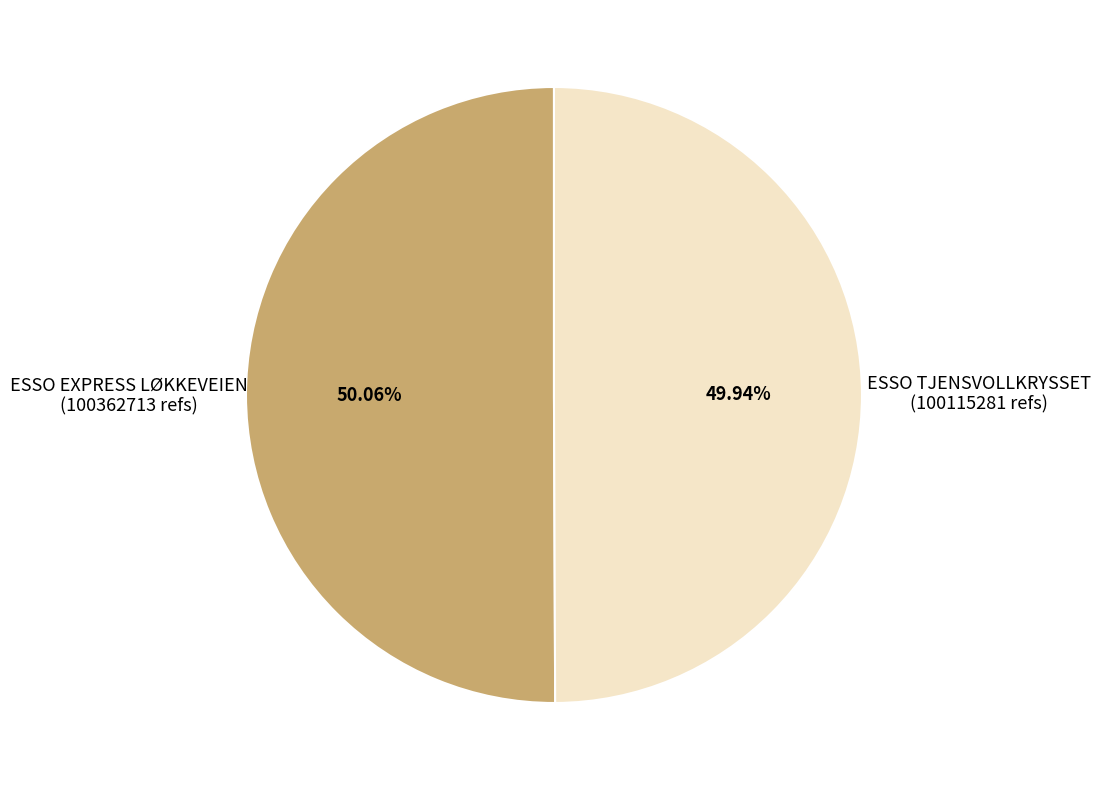

Is there a majority slice in this chart?

Yes